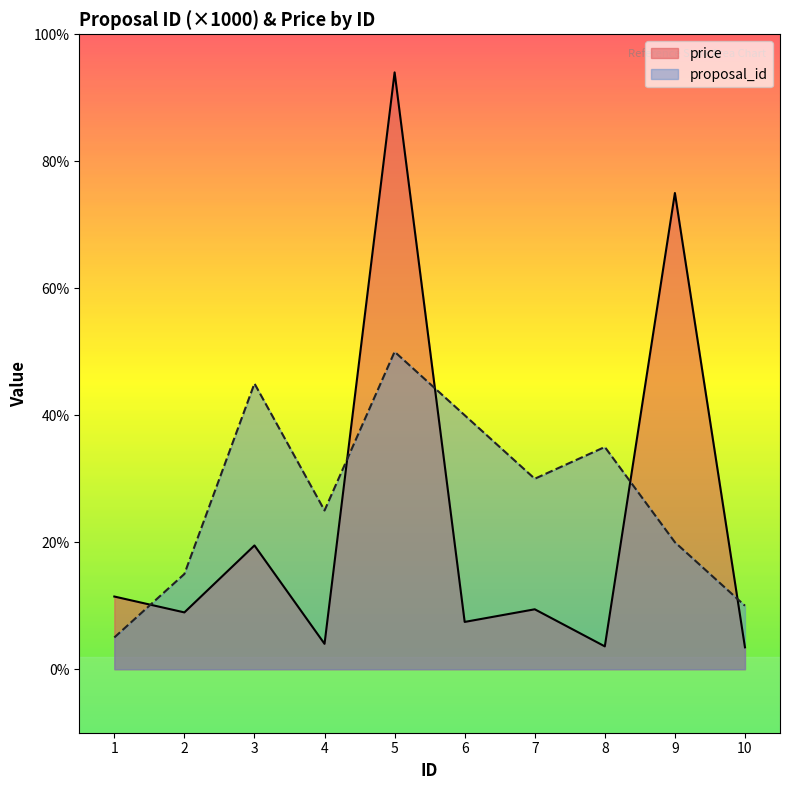

Is it true that price equals 195 at 10?

False